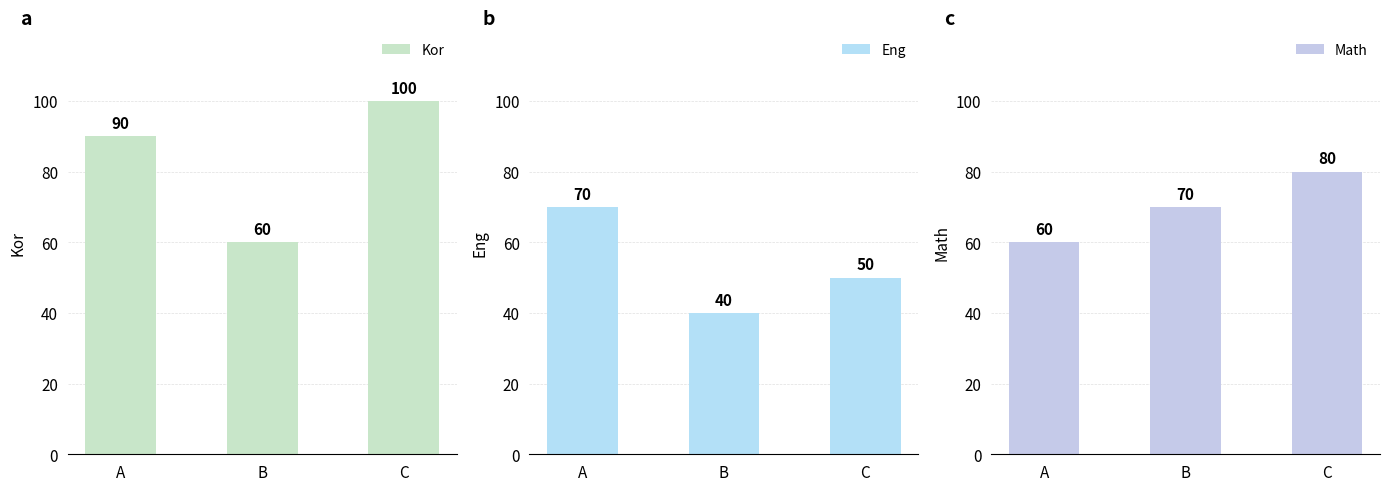

What is the sum of the Math values at B and A?

130